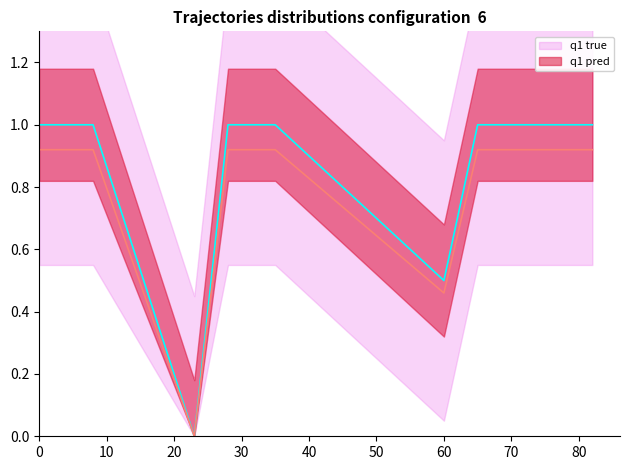

What is the sum of the values at 8 and 28?

2.0